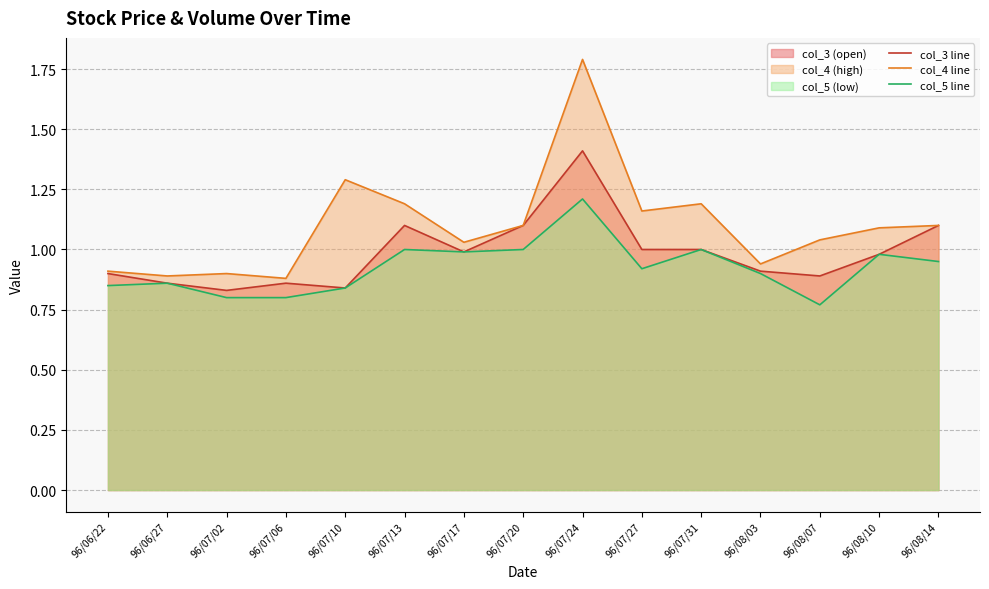

True or false: col_5 line and col_3 line cross at least once.

False